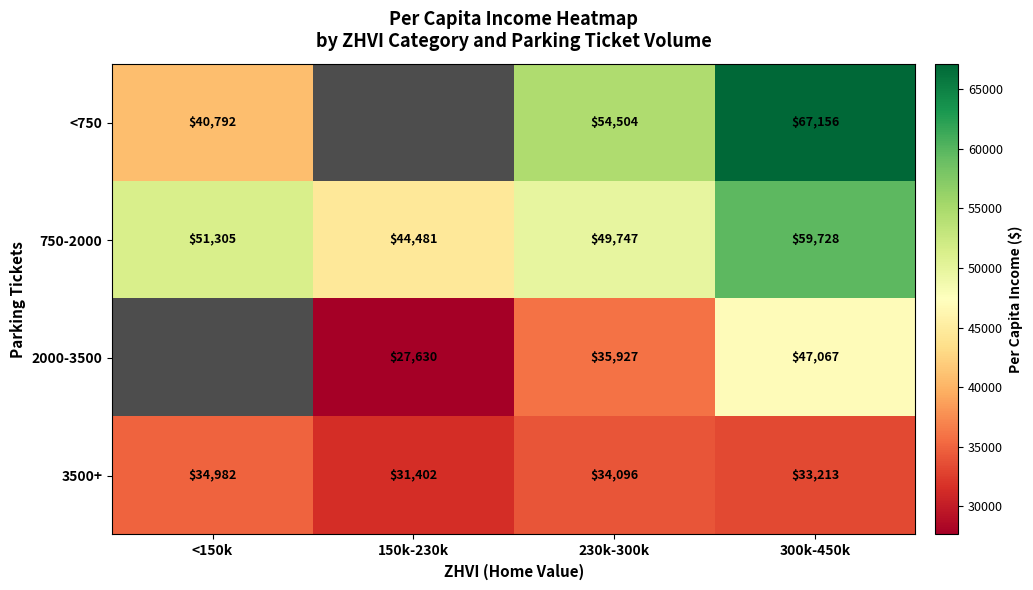

How many values in the 3500+ series are below 34096?

2